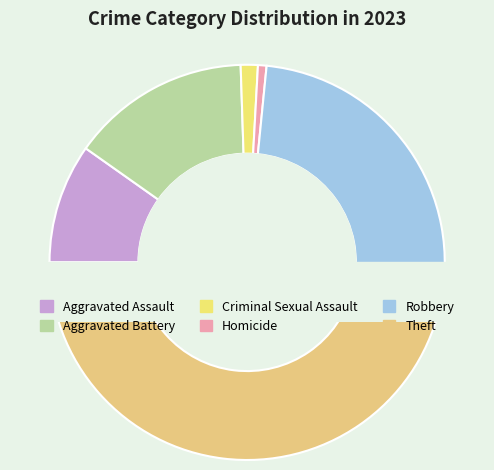

Approximately how many times larger is the value at Aggravated Assault compared to Aggravated Battery?

0.7